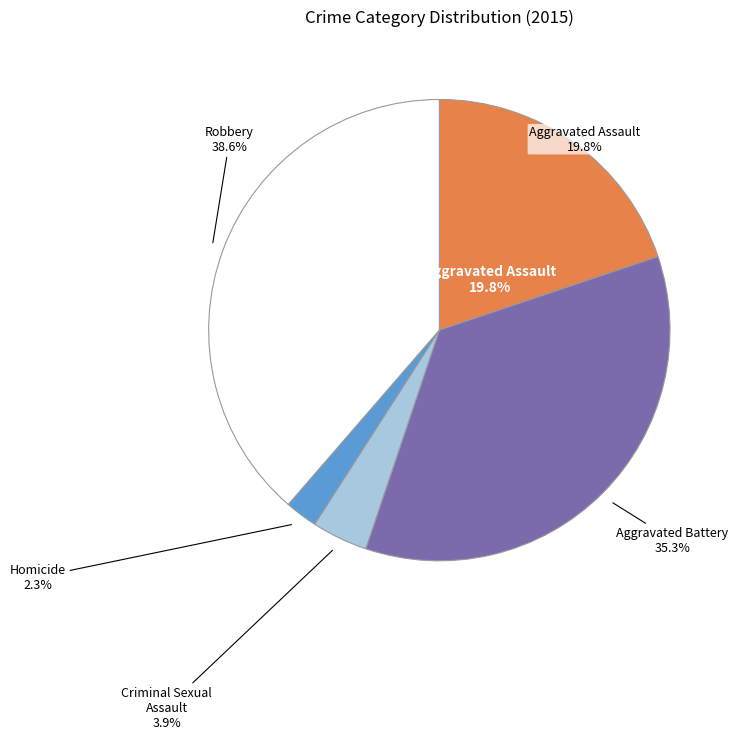

Rank the categories by value from lowest to highest.

Homicide, Criminal Sexual Assault, Aggravated Assault, Aggravated Battery, Robbery